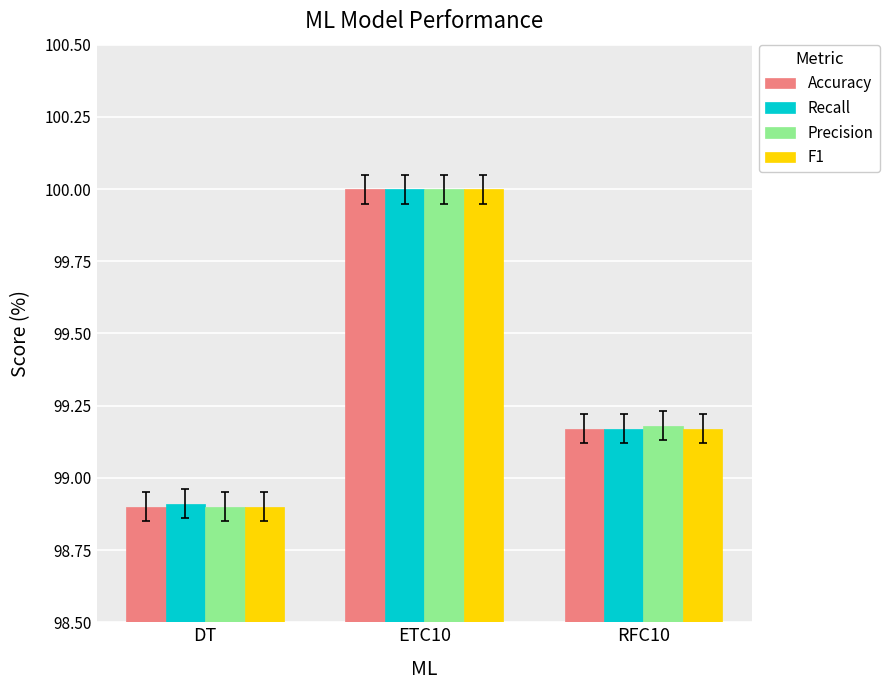

At which label does Accuracy reach its peak?

ETC10